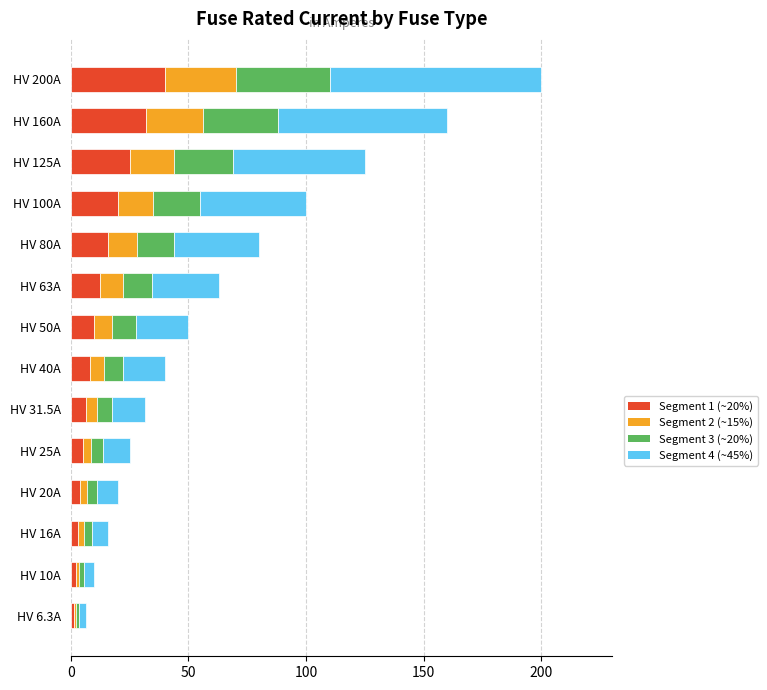

What is the total value across all series at HV 125A?

125.0